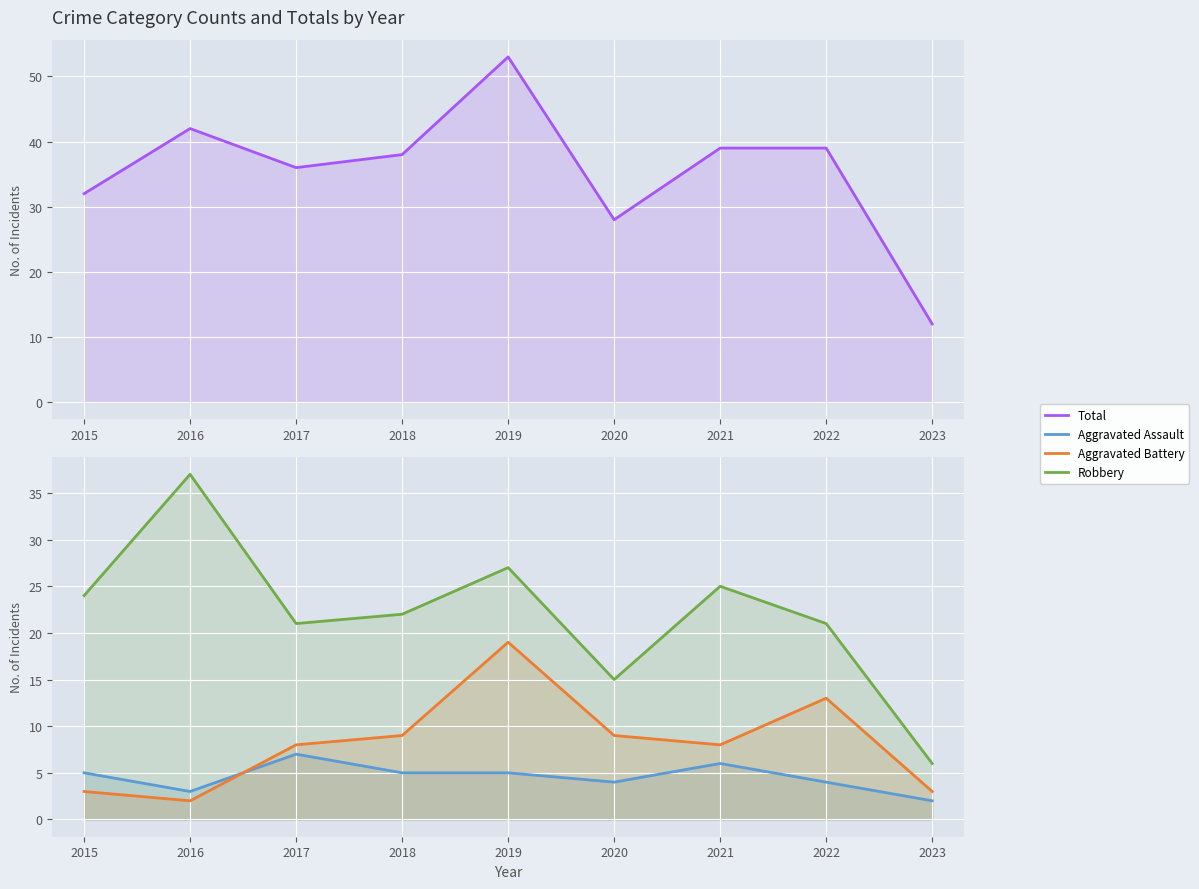

True or false: Aggravated Assault and Robbery intersect in this chart.

False